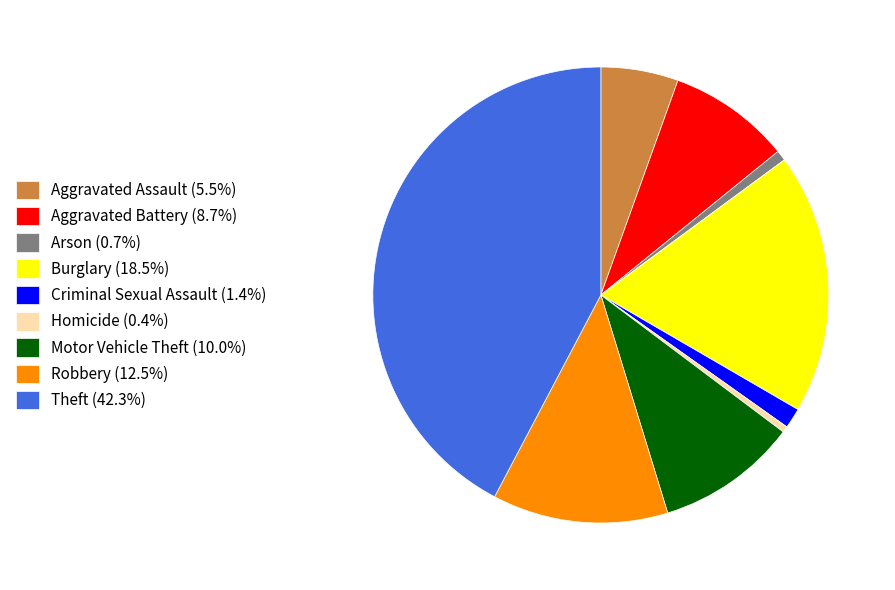

Is the sum of Motor Vehicle Theft (10.0%) and Robbery (12.5%) greater than half?

No